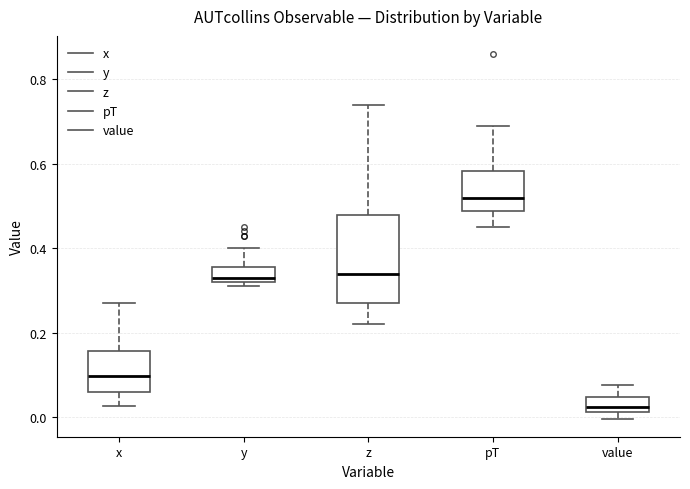

Which box has the lowest median line?

value